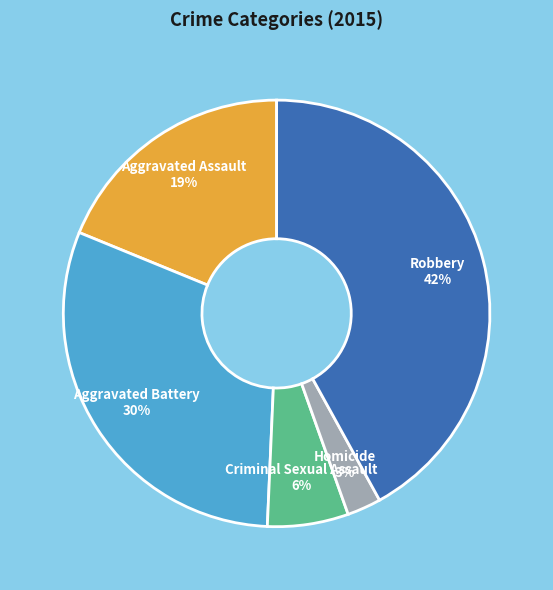

Rank the categories by value from highest to lowest.

Robbery, Aggravated Battery, Aggravated Assault, Criminal Sexual Assault, Homicide